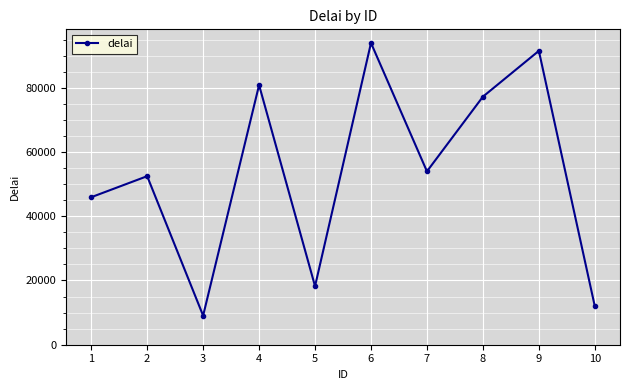

Which has a higher value, 4 or 5?

4